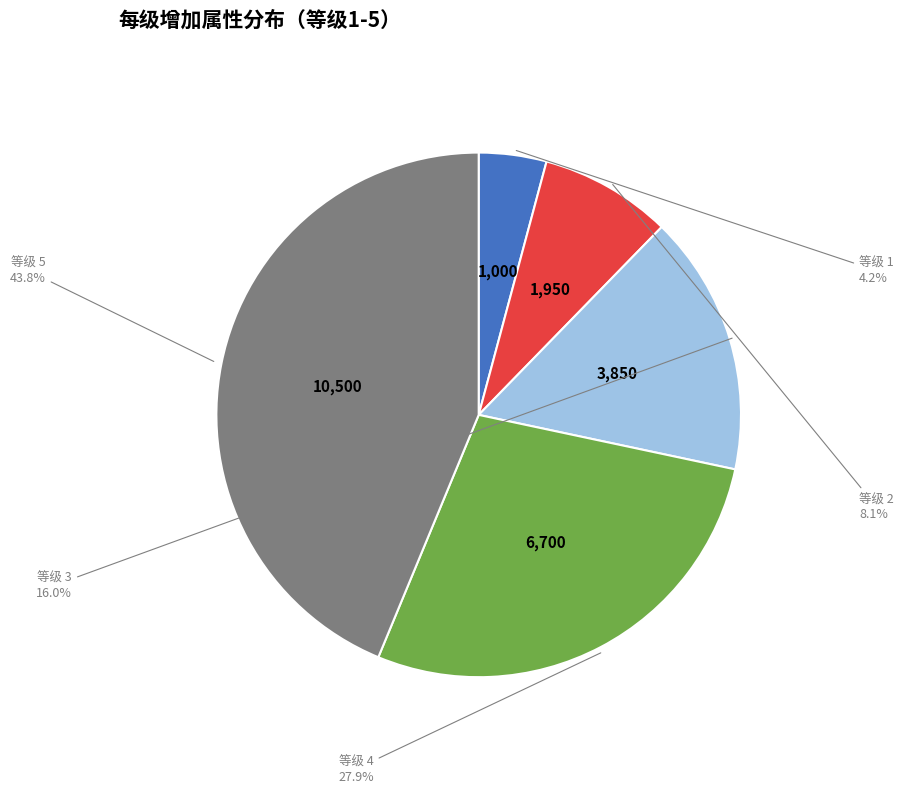

Does any single category account for the majority?

No